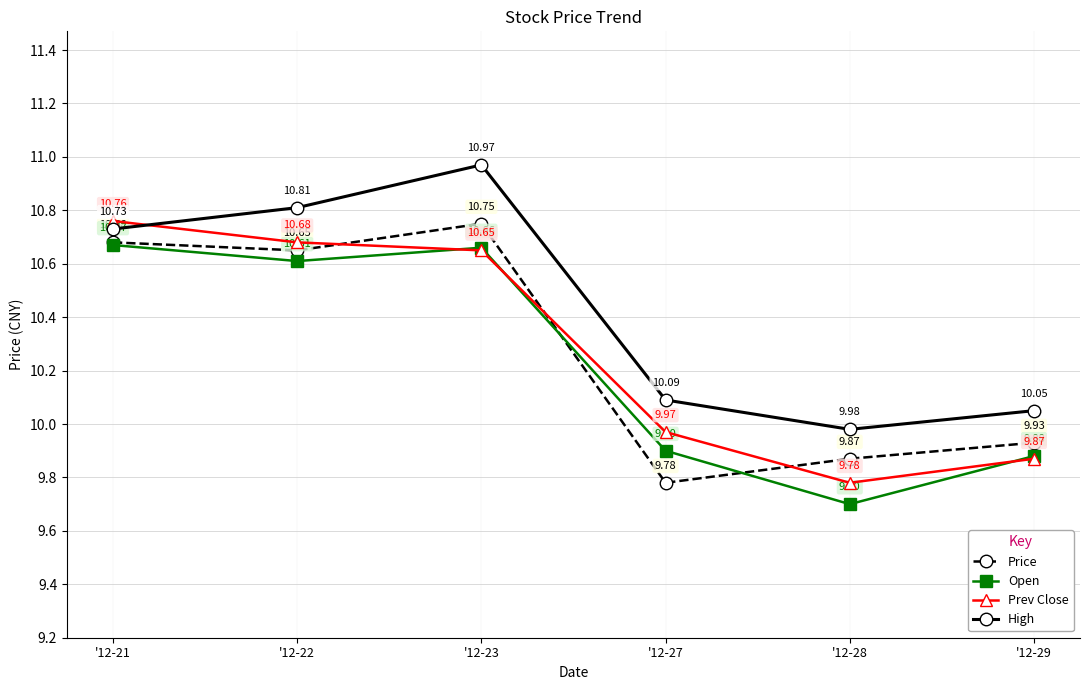

The value of Prev Close at '12-21 is 10.8. True or false?

True